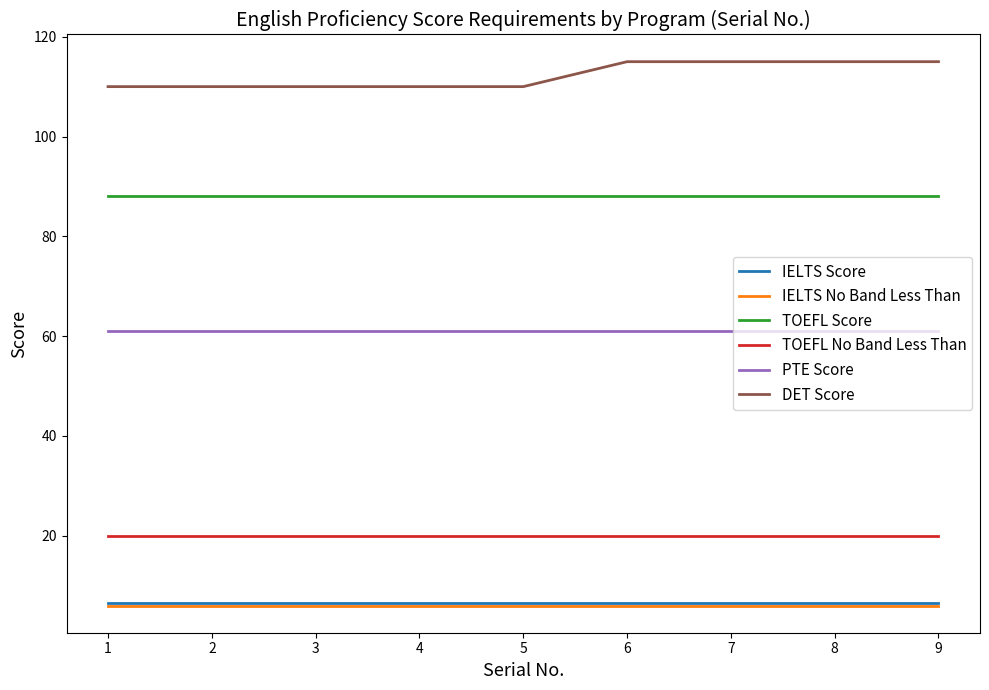

Reading left to right, extract all data points from this chart.

IELTS Score: 6.5	6.5	6.5	6.5	6.5	6.5	6.5	6.5	6.5
IELTS No Band Less Than: 6.0	6.0	6.0	6.0	6.0	6.0	6.0	6.0	6.0
TOEFL Score: 88.0	88.0	88.0	88.0	88.0	88.0	88.0	88.0	88.0
TOEFL No Band Less Than: 20.0	20.0	20.0	20.0	20.0	20.0	20.0	20.0	20.0
PTE Score: 61.0	61.0	61.0	61.0	61.0	61.0	61.0	61.0	61.0
DET Score: 110.0	110.0	110.0	110.0	110.0	115.0	115.0	115.0	115.0